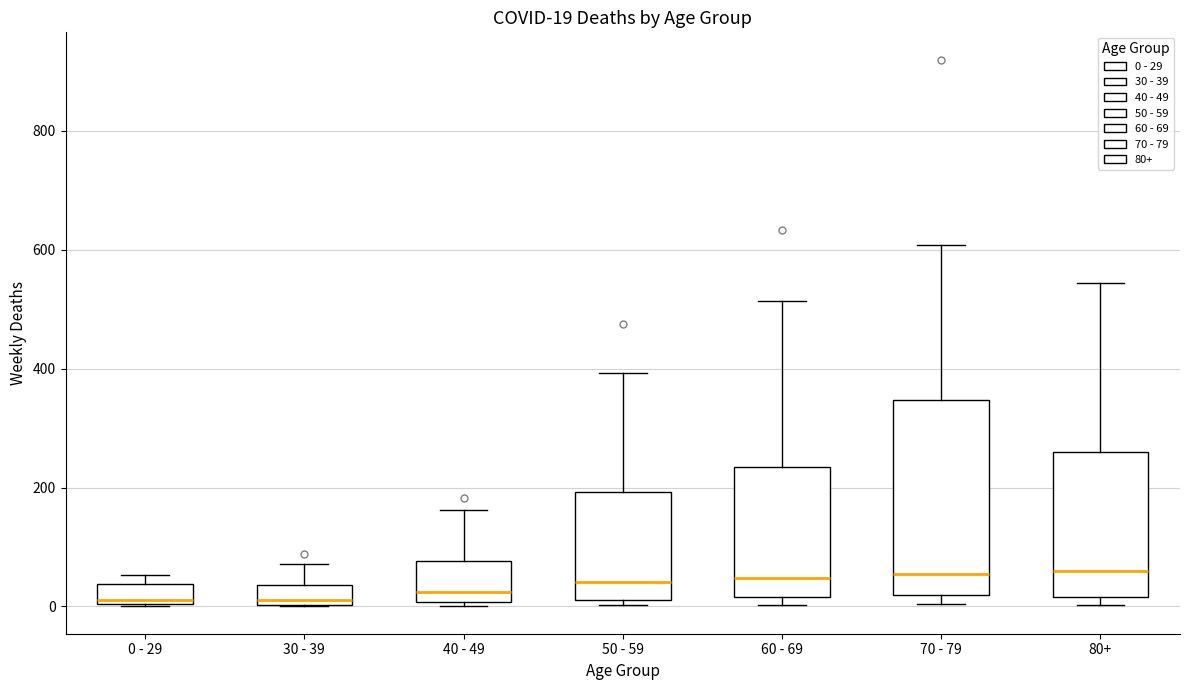

Which box is the tallest, from its lower edge to its upper edge?

70 - 79